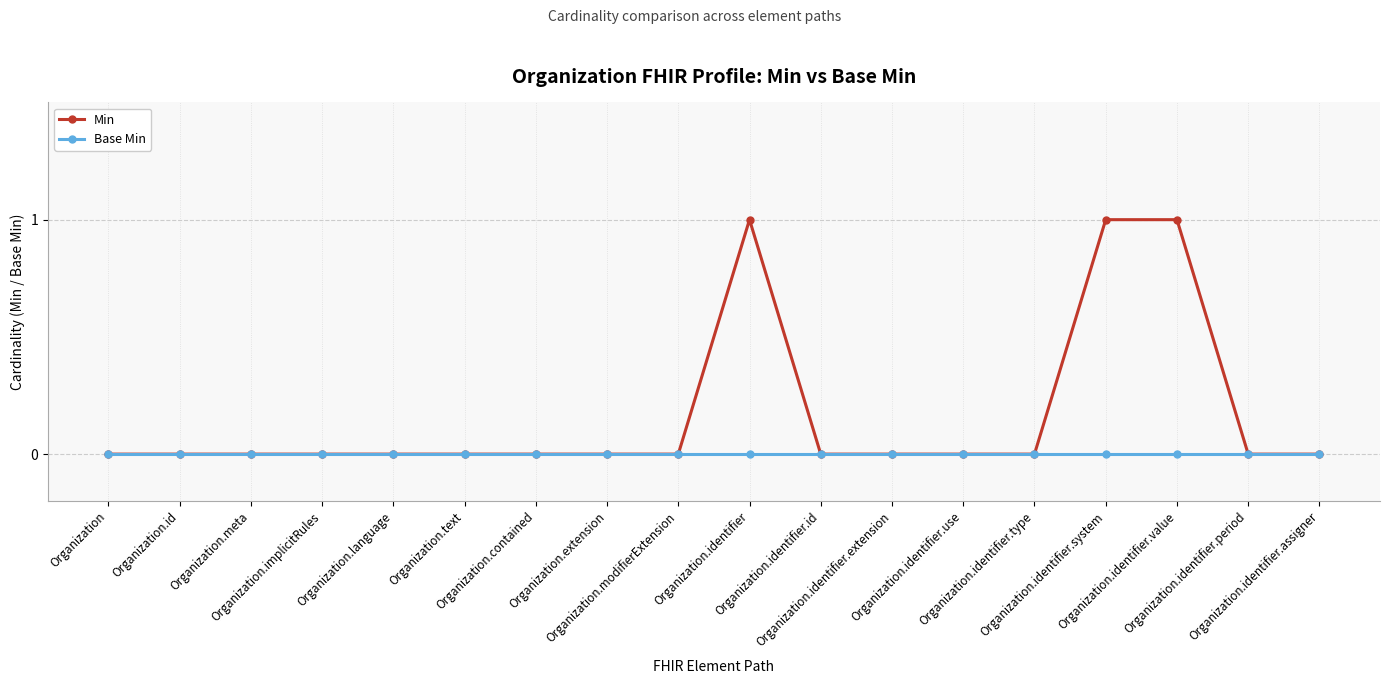

True or false: Base Min has a value of 0 at Organization.identifier.value.

True